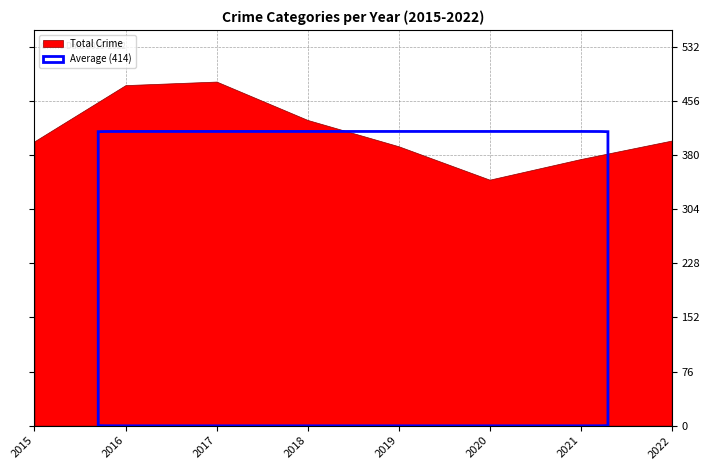

At how many categories does at least one series exceed 116?

8